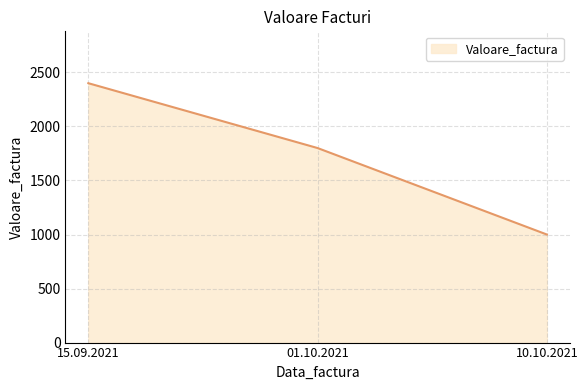

Read the value at 15.09.2021.

2400